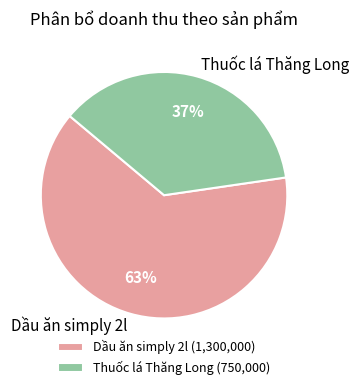

The Thuốc lá Thăng Long slice represents 37% of the pie. True or false?

True